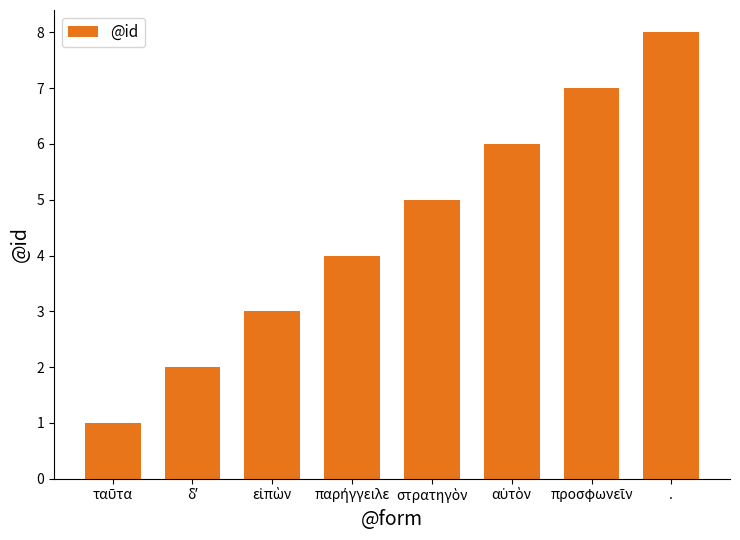

Which label corresponds to the largest value in the chart?

.